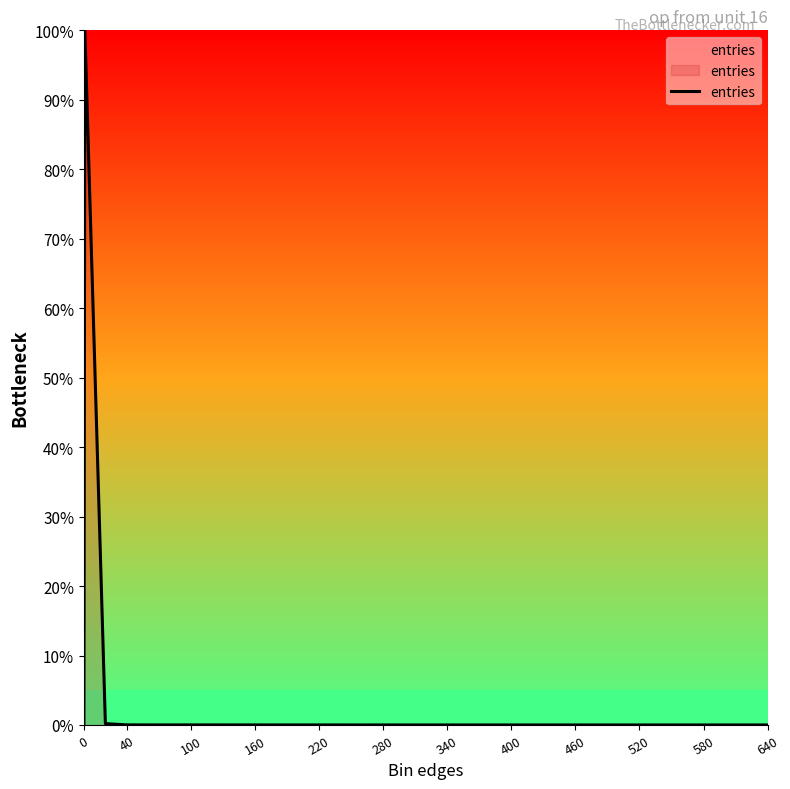

The value at 520 is -53.7. True or false?

False